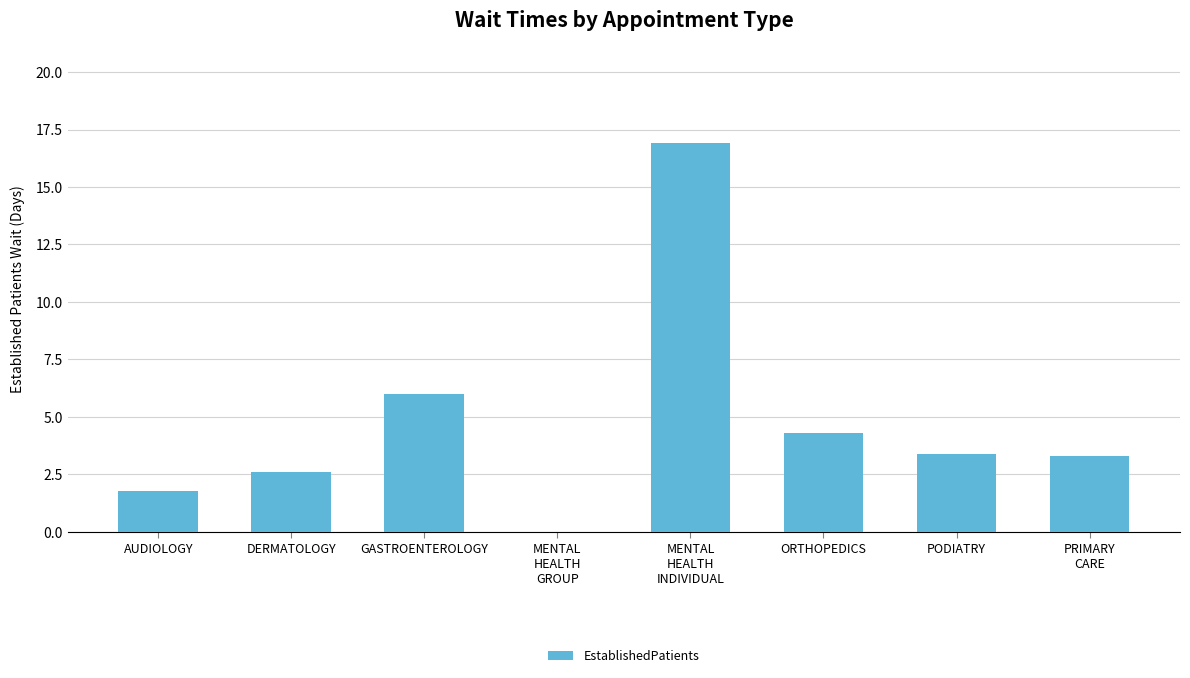

The value at AUDIOLOGY is 0.9. True or false?

False